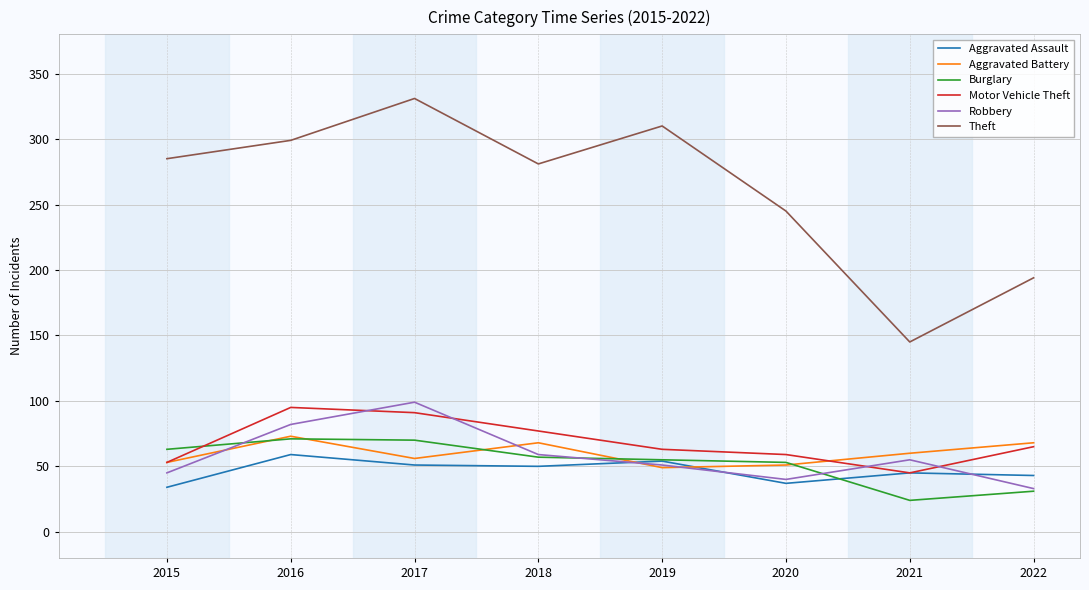

Is it true that Aggravated Assault equals 51 at 2017?

True